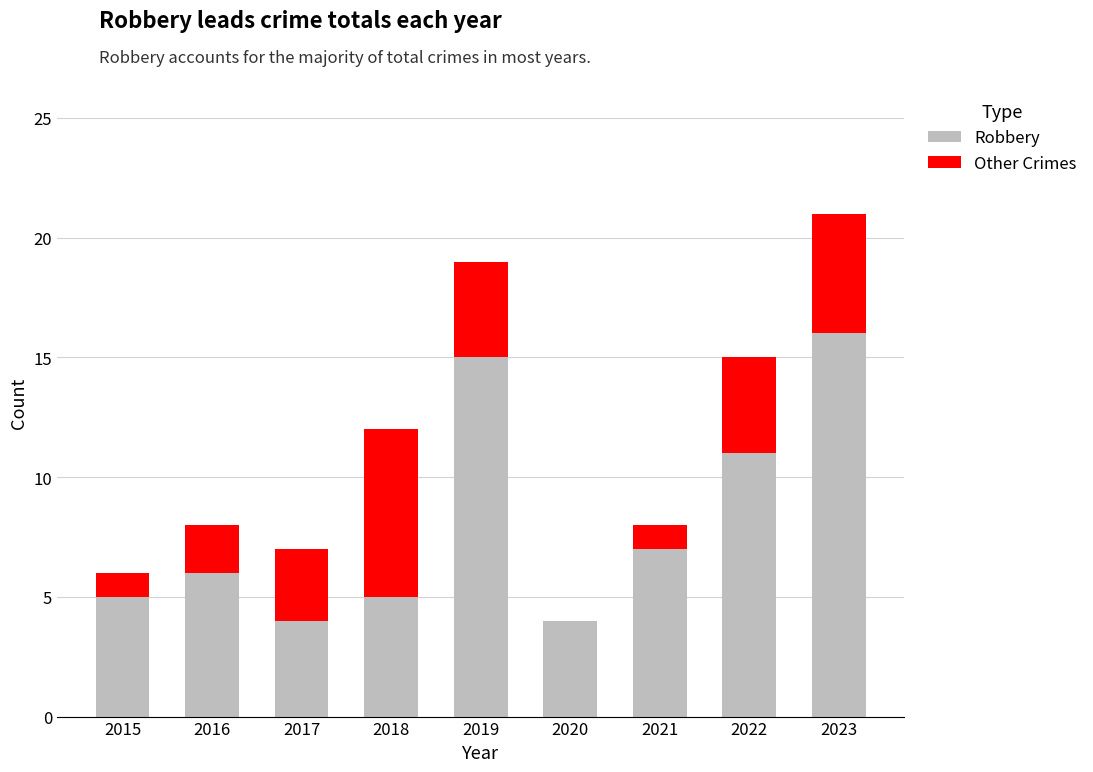

The value of Robbery at 2015 is 3. True or false?

False